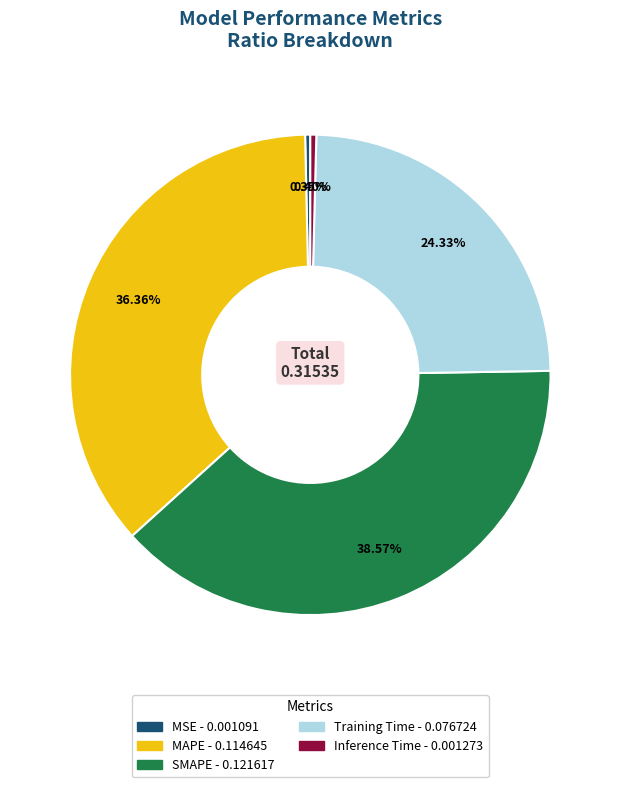

How many segments does this pie chart have?

5